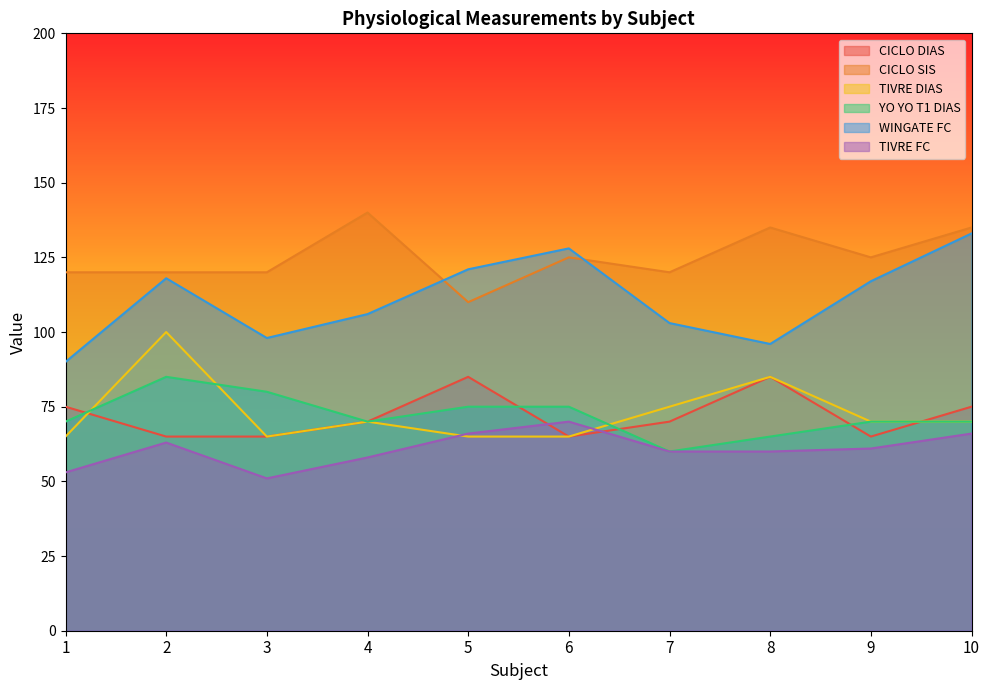

What is the difference between the maximum and minimum values in the TIVRE DIAS series?

35